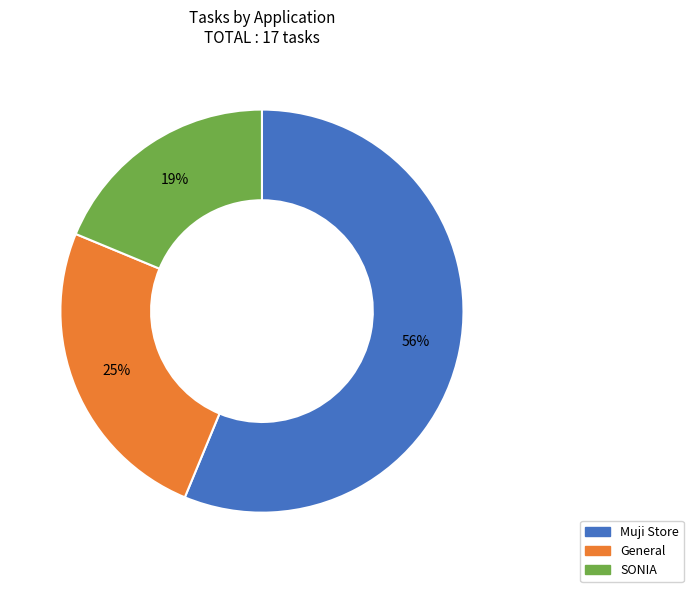

Is the sum of General and SONIA greater than half?

No